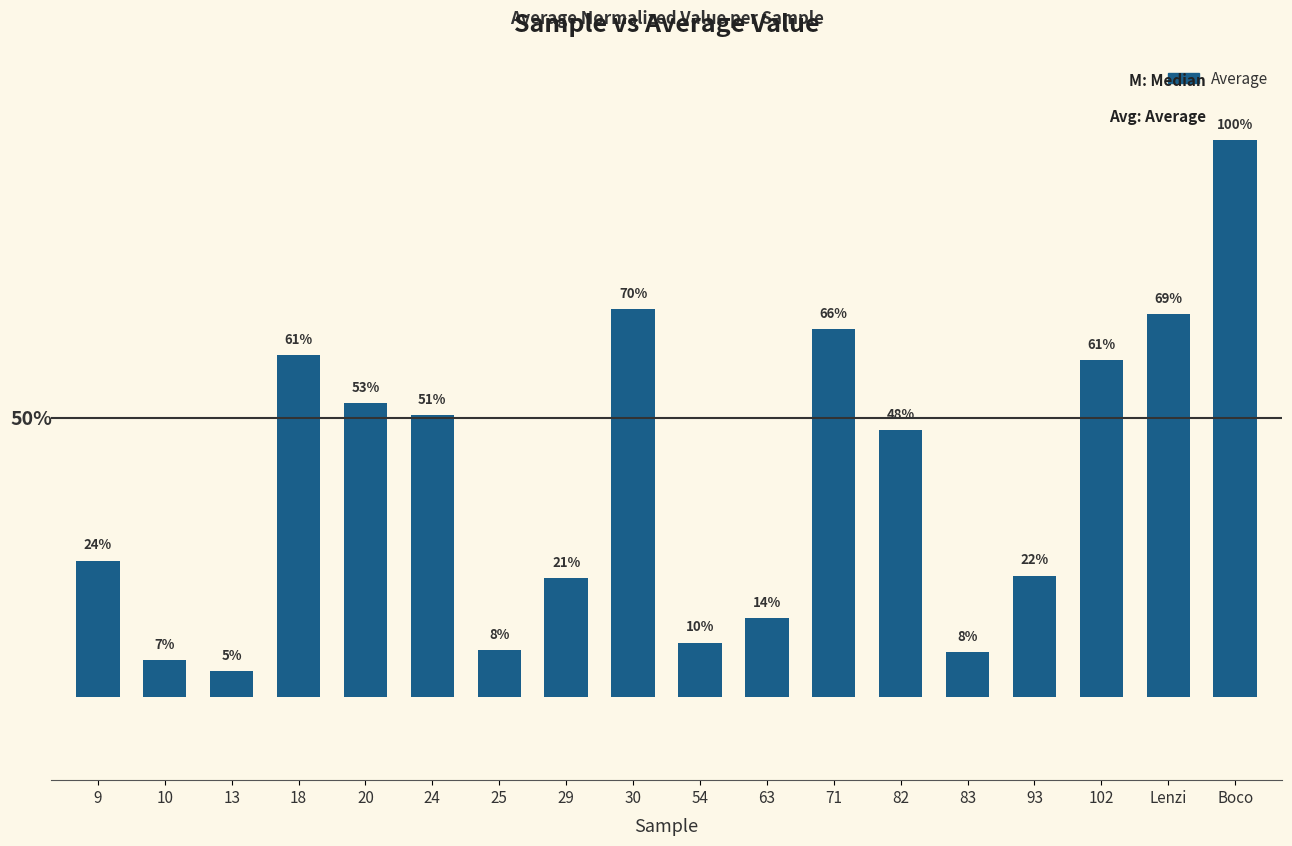

Does the chart contain any negative values?

No